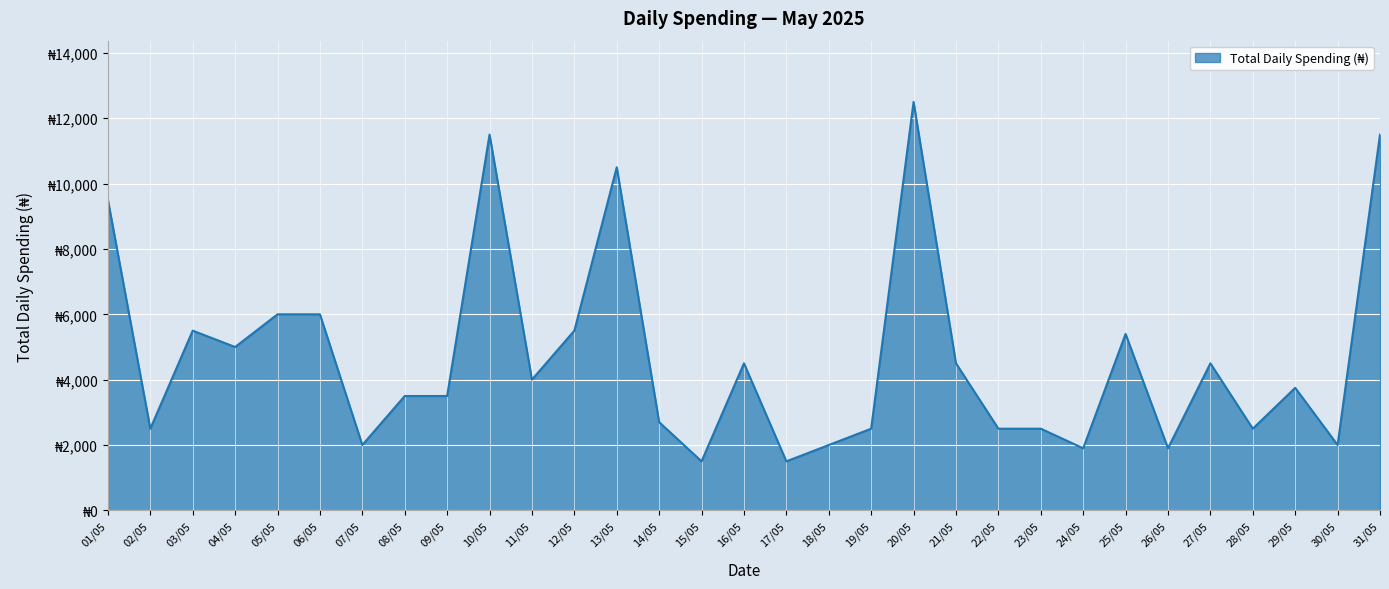

How many interior local peaks (higher than both neighbors) does the data have?

8